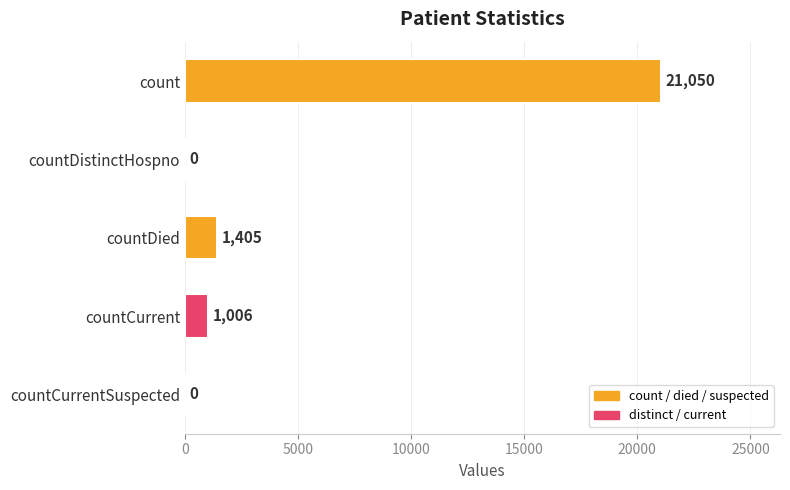

What is the maximum value shown in the chart?

21050